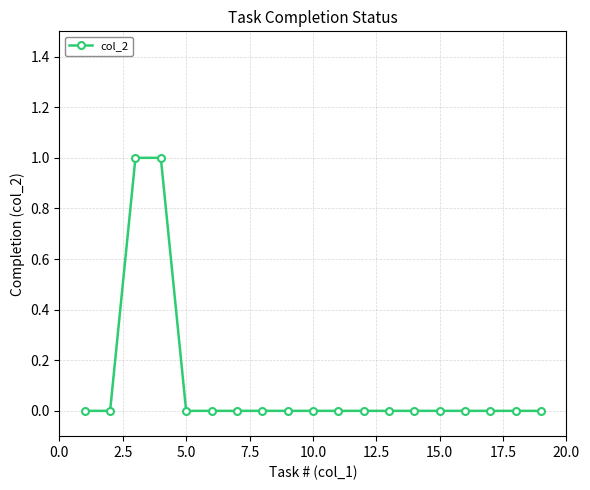

Reading right to left, what are all the values shown in this chart?

0	0	0	0	0	0	0	0	0	0	0	0	0	0	0	1	1	0	0